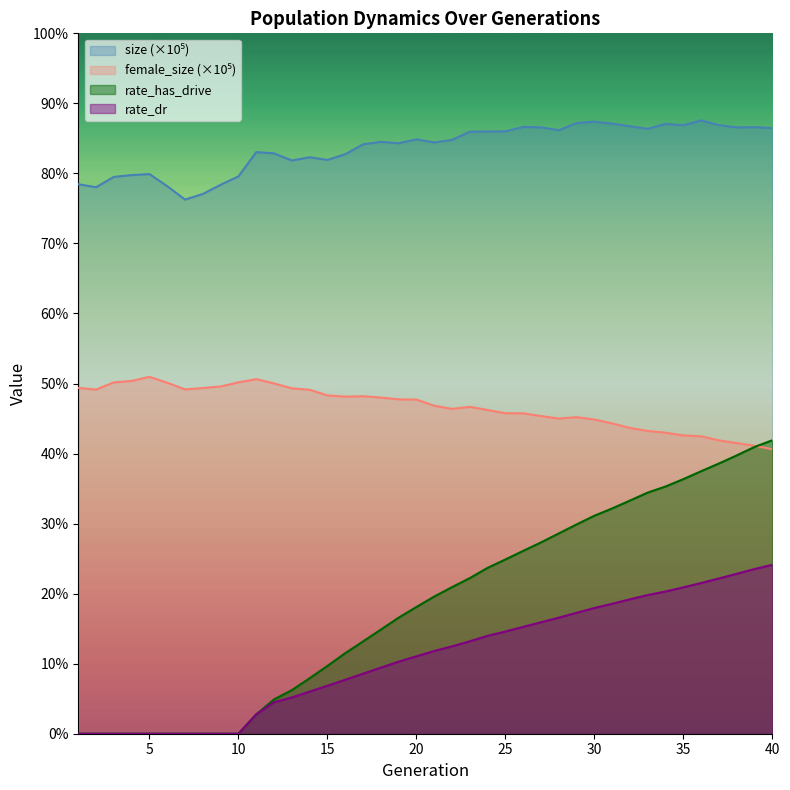

Reading left to right, extract all data points from this chart.

size: 1=0.8	2=0.8	3=0.8	4=0.8	5=0.8	6=0.8	7=0.8	8=0.8	9=0.8	10=0.8	11=0.8	12=0.8	13=0.8	14=0.8	15=0.8	16=0.8	17=0.8	18=0.8	19=0.8	20=0.8	21=0.8	22=0.8	23=0.9	24=0.9	25=0.9	26=0.9	27=0.9	28=0.9	29=0.9	30=0.9	31=0.9	32=0.9	33=0.9	34=0.9	35=0.9	36=0.9	37=0.9	38=0.9	39=0.9	40=0.9
female_size: 1=0.5	2=0.5	3=0.5	4=0.5	5=0.5	6=0.5	7=0.5	8=0.5	9=0.5	10=0.5	11=0.5	12=0.5	13=0.5	14=0.5	15=0.5	16=0.5	17=0.5	18=0.5	19=0.5	20=0.5	21=0.5	22=0.5	23=0.5	24=0.5	25=0.5	26=0.5	27=0.5	28=0.5	29=0.5	30=0.4	31=0.4	32=0.4	33=0.4	34=0.4	35=0.4	36=0.4	37=0.4	38=0.4	39=0.4	40=0.4
rate_dr: 1=0.0	2=0.0	3=0.0	4=0.0	5=0.0	6=0.0	7=0.0	8=0.0	9=0.0	10=0.0	11=0.0	12=0.0	13=0.1	14=0.1	15=0.1	16=0.1	17=0.1	18=0.1	19=0.1	20=0.1	21=0.1	22=0.1	23=0.1	24=0.1	25=0.1	26=0.2	27=0.2	28=0.2	29=0.2	30=0.2	31=0.2	32=0.2	33=0.2	34=0.2	35=0.2	36=0.2	37=0.2	38=0.2	39=0.2	40=0.2
rate_has_drive: 1=0.0	2=0.0	3=0.0	4=0.0	5=0.0	6=0.0	7=0.0	8=0.0	9=0.0	10=0.0	11=0.0	12=0.0	13=0.1	14=0.1	15=0.1	16=0.1	17=0.1	18=0.1	19=0.2	20=0.2	21=0.2	22=0.2	23=0.2	24=0.2	25=0.2	26=0.3	27=0.3	28=0.3	29=0.3	30=0.3	31=0.3	32=0.3	33=0.3	34=0.4	35=0.4	36=0.4	37=0.4	38=0.4	39=0.4	40=0.4